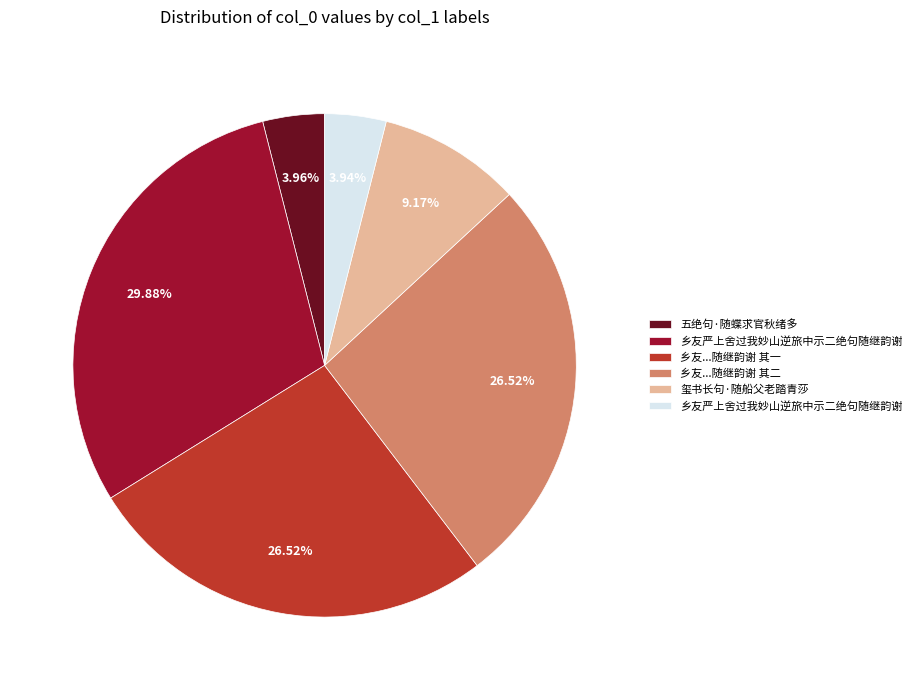

Is there any slice that represents more than half of the pie?

No